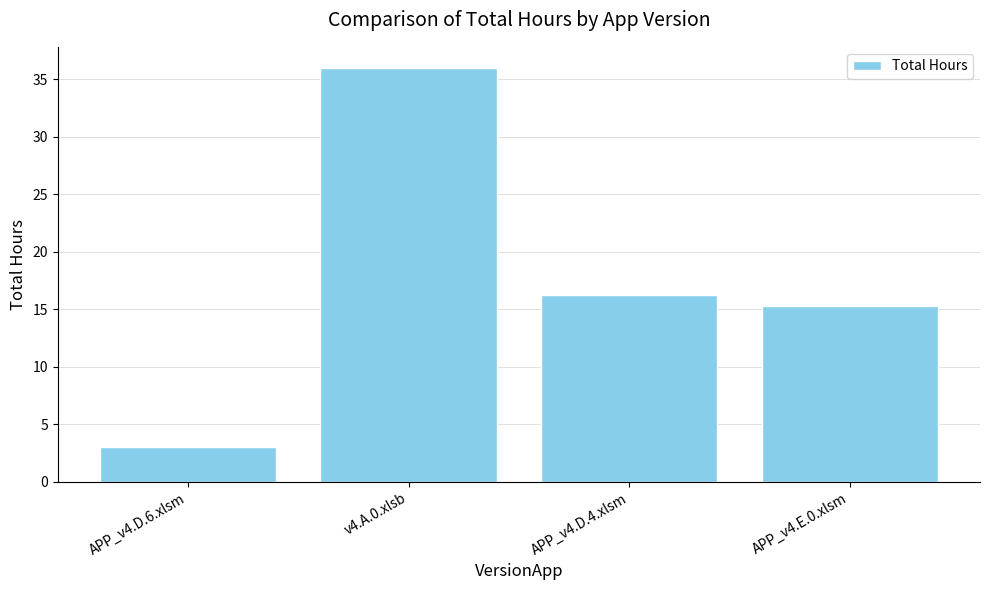

What is the difference between the values at APP_v4.D.6.xlsm and v4.A.0.xlsb?

33.0